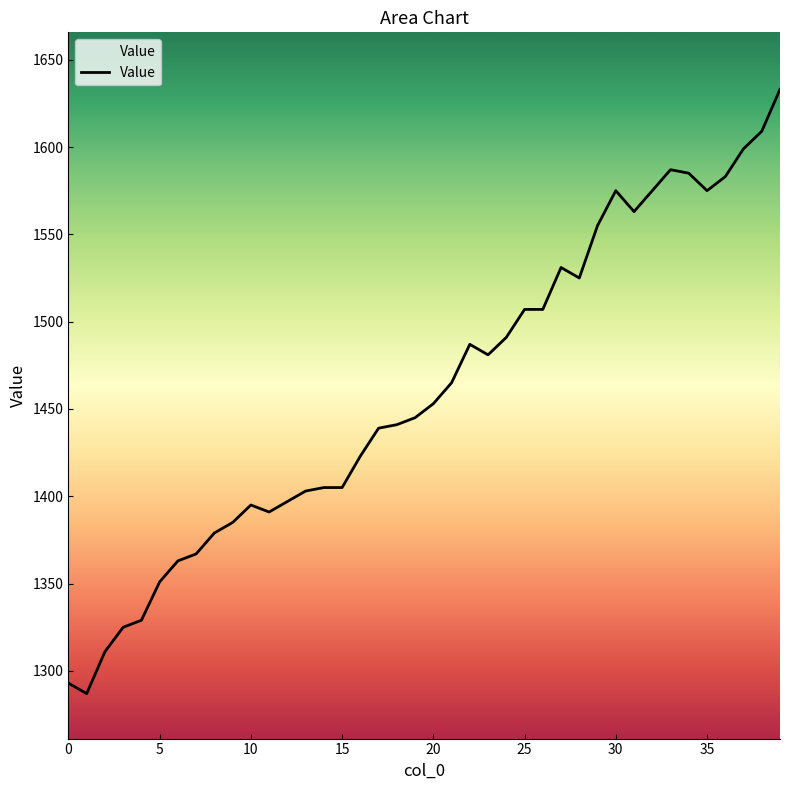

How many lines are shown in the chart?

1